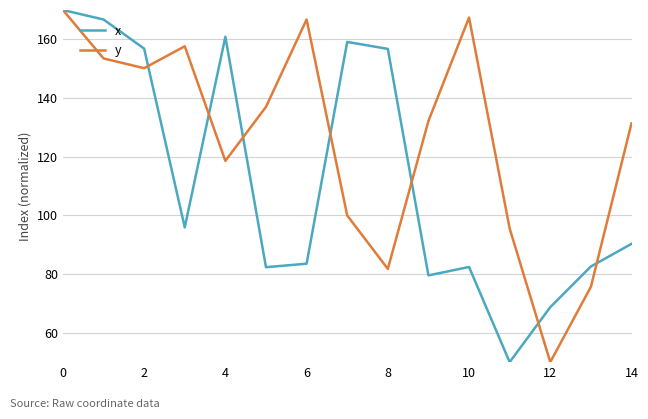

What is the greatest value displayed?

170.0